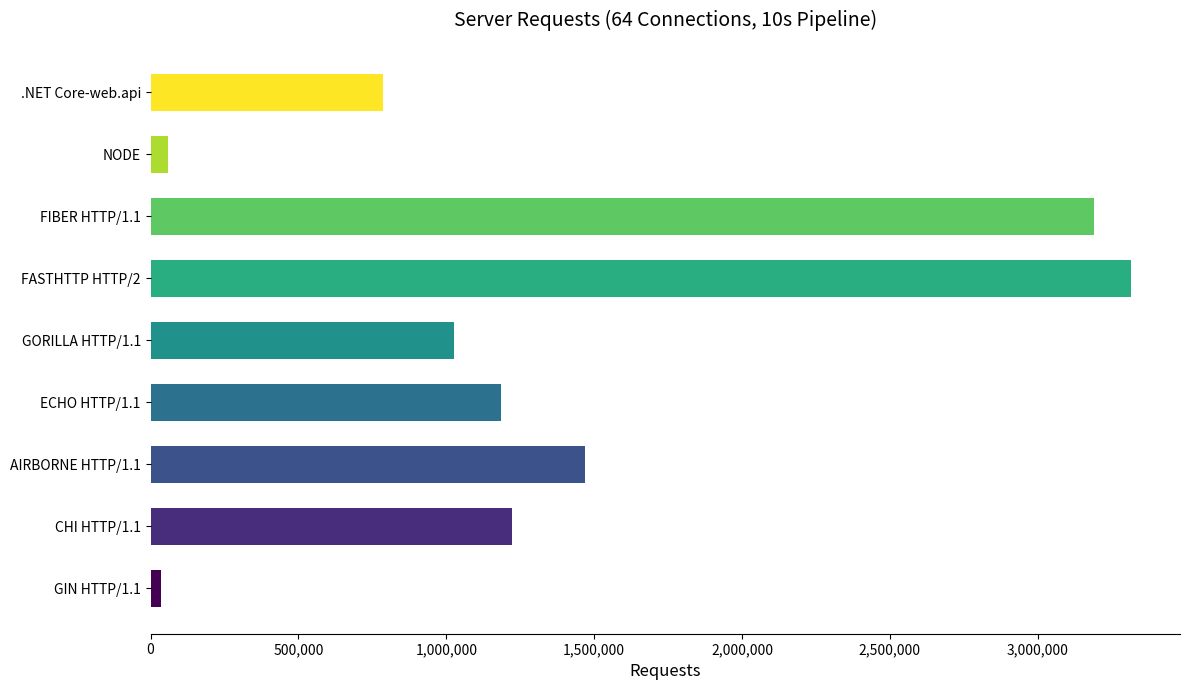

Which label corresponds to the largest value in the chart?

FASTHTTP HTTP/2